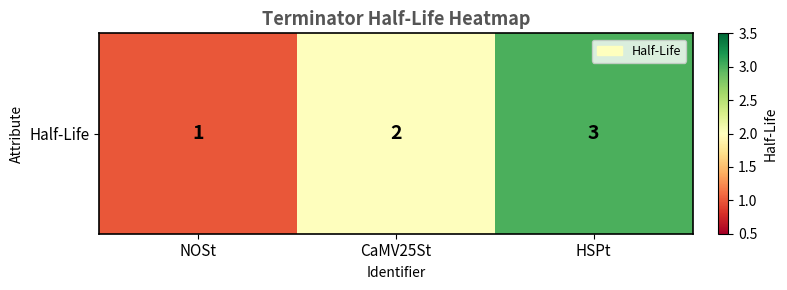

List the labels in order of value, smallest first.

NOSt, CaMV25St, HSPt